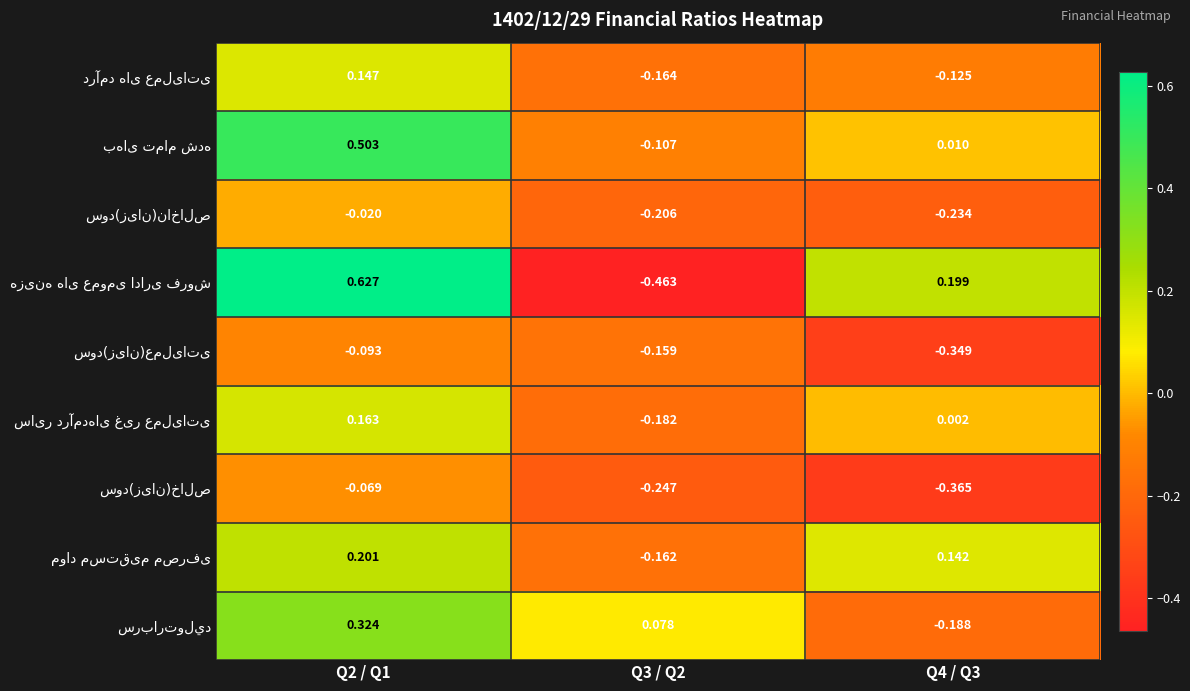

What is the total value across all series at Q3 / Q2?

-1.6